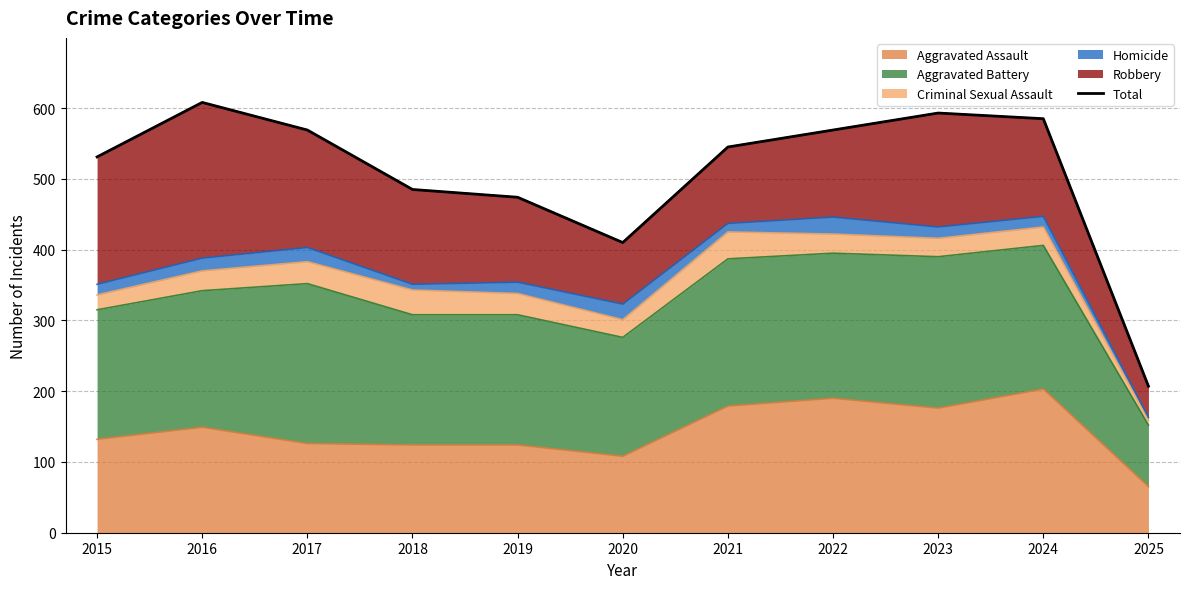

Does the chart display data point markers on the line(s)?

No